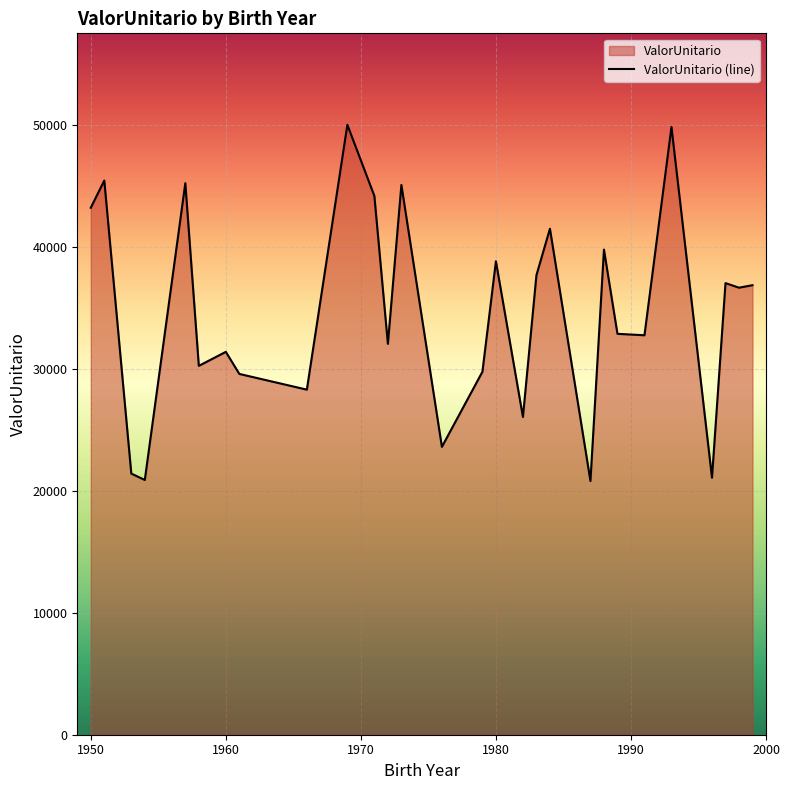

How many data points are less than 36632?

14